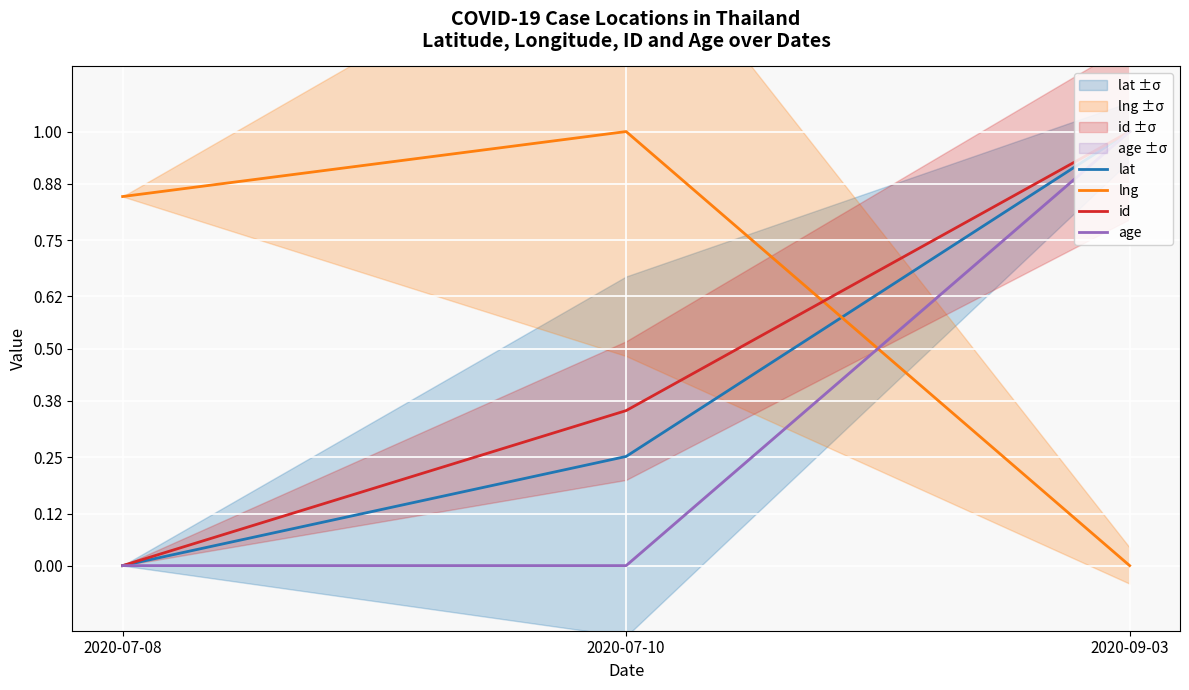

Rank the series at 2020-09-03 from lowest to highest value.

lng, lat, id, age